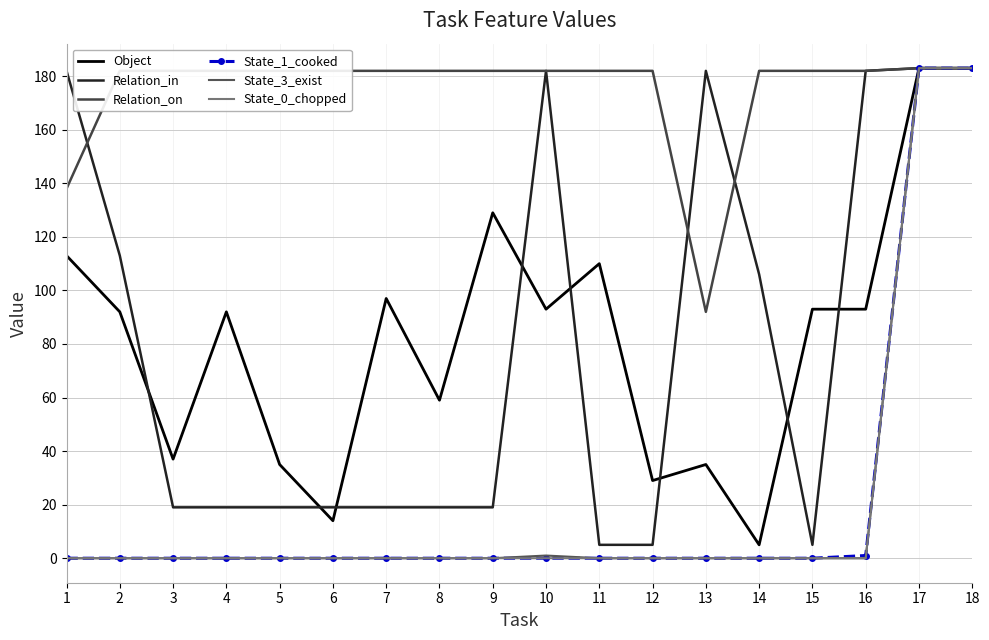

True or false: Object and Relation_on intersect in this chart.

False